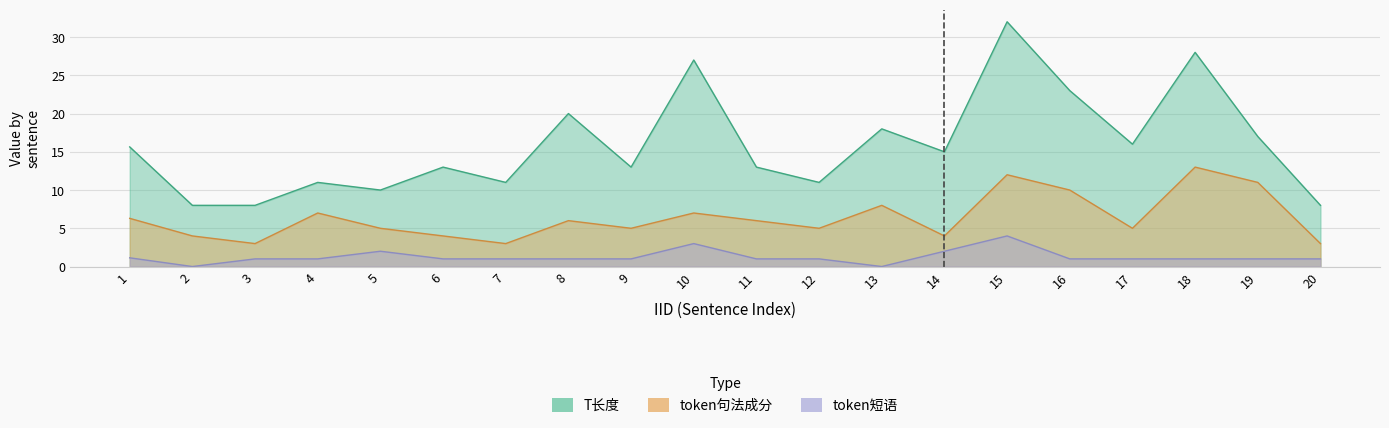

What is the spread (max minus min) of values at 3?

7.0